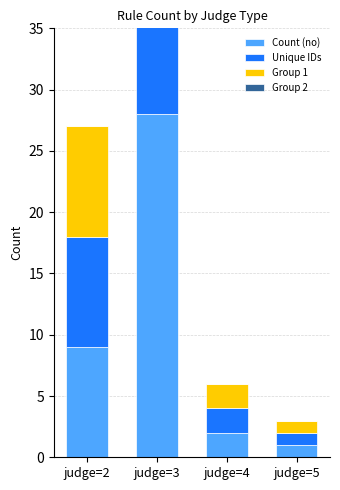

What is the sum of the Unique IDs values at judge=4 and judge=3?

27